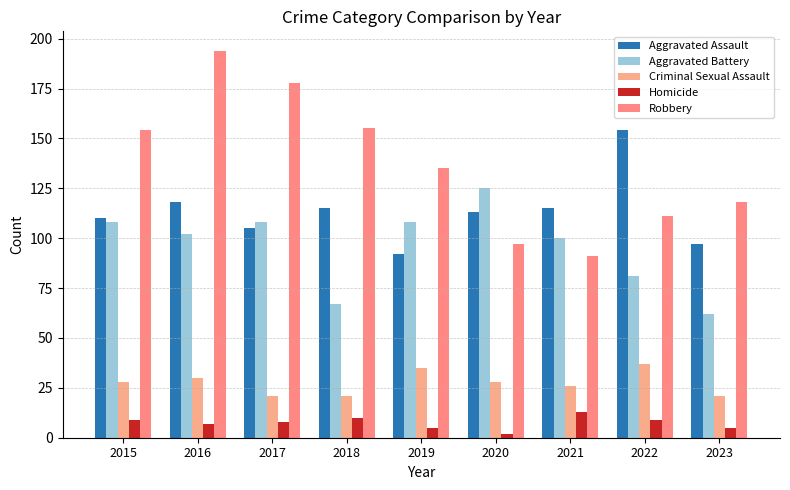

How many bars are there in total?

45